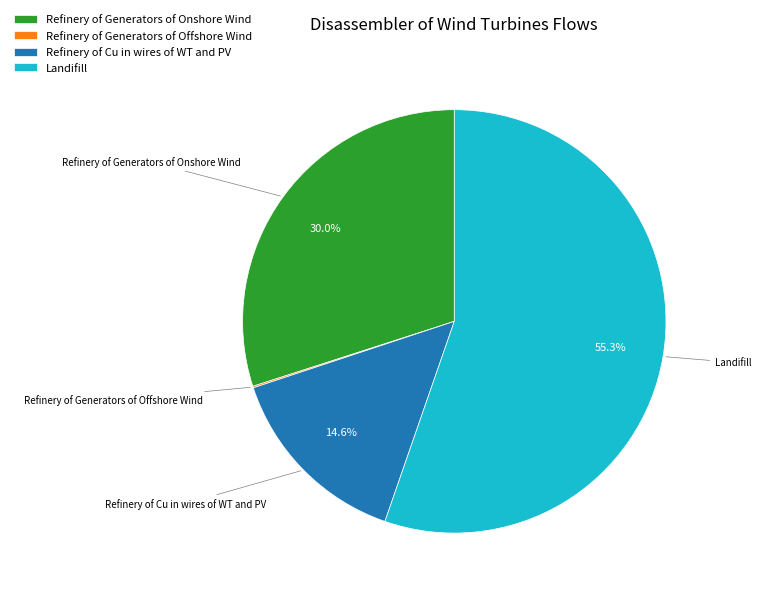

Combined, what portion of the pie is Landifill and Refinery of Cu in wires of WT and PV?

69.9%